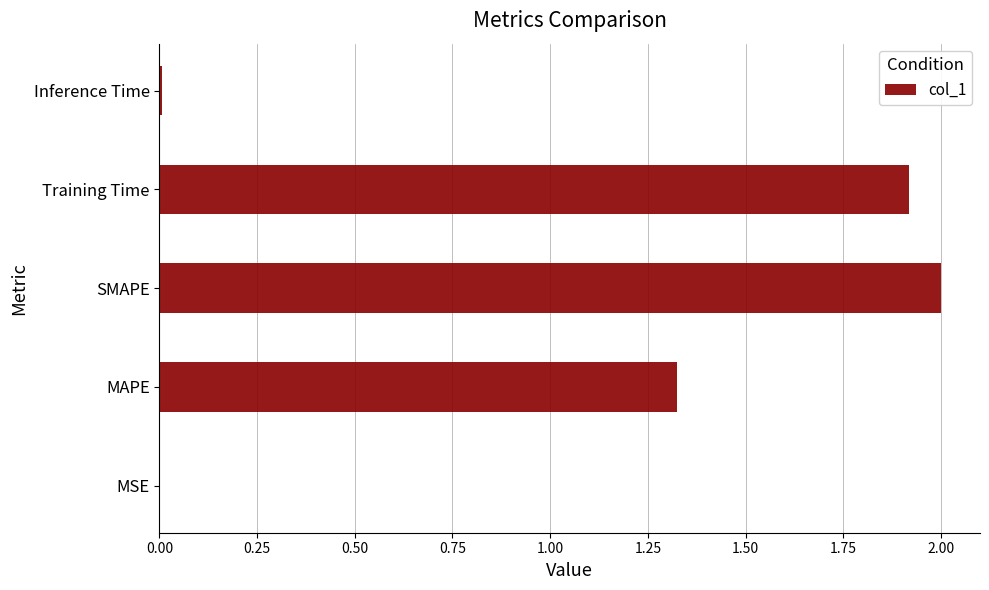

What is the change in value from MAPE to Training Time?

+0.6